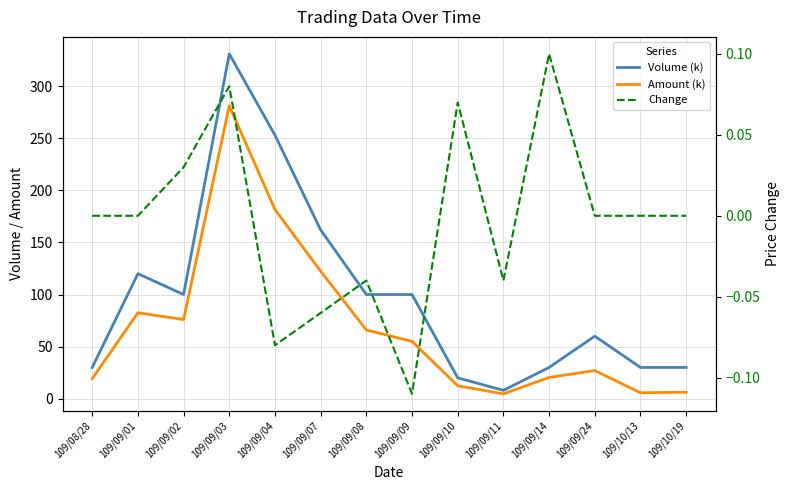

In Change, how many points are higher than both neighbors (excluding endpoints)?

4